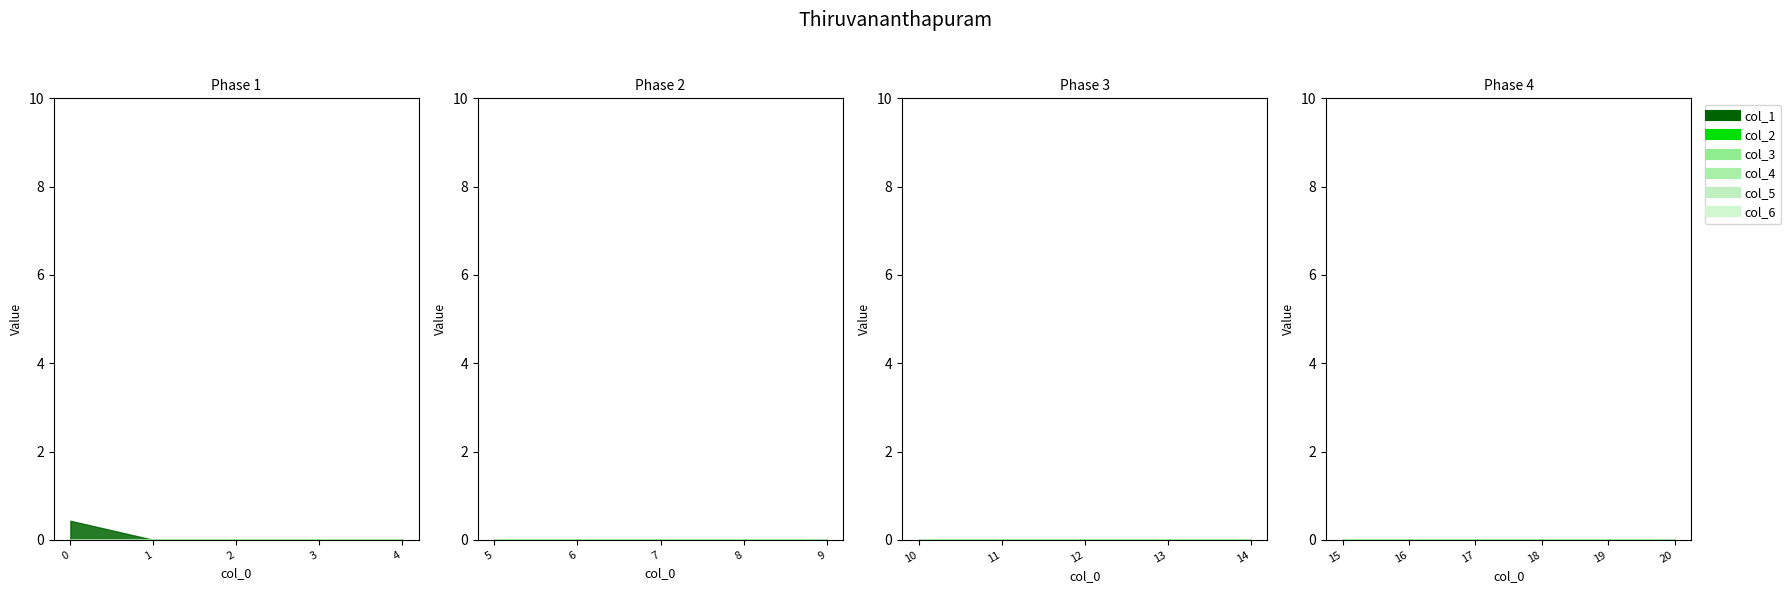

Reading left to right, extract all data points from this chart.

col_1: 0.4	0.0	0.0	0.0	0.0	0.0	0.0	0.0	0.0	0.0	0.0	0.0	0.0	0.0	0.0	0.0	0.0	0.0	0.0	0.0	0.0
col_2: 0.0	0.0	0.0	0.0	0.0	0.0	0.0	0.0	0.0	0.0	0.0	0.0	0.0	0.0	0.0	0.0	0.0	0.0	0.0	0.0	0.0
col_3: 0.0	0.0	0.0	0.0	0.0	0.0	0.0	0.0	0.0	0.0	0.0	0.0	0.0	0.0	0.0	0.0	0.0	0.0	0.0	0.0	0.0
col_4: 0.0	0.0	0.0	0.0	0.0	0.0	0.0	0.0	0.0	0.0	0.0	0.0	0.0	0.0	0.0	0.0	0.0	0.0	0.0	0.0	0.0
col_5: 0.0	0.0	0.0	0.0	0.0	0.0	0.0	0.0	0.0	0.0	0.0	0.0	0.0	0.0	0.0	0.0	0.0	0.0	0.0	0.0	0.0
col_6: 0.0	0.0	0.0	0.0	0.0	0.0	0.0	0.0	0.0	0.0	0.0	0.0	0.0	0.0	0.0	0.0	0.0	0.0	0.0	0.0	0.0